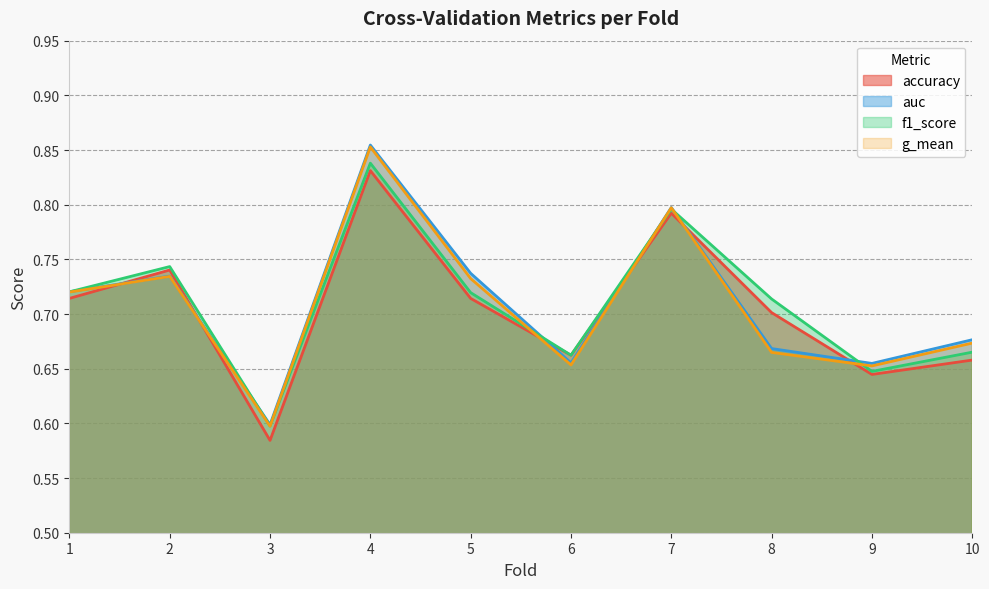

Which has a higher value, 7 or 3?

7